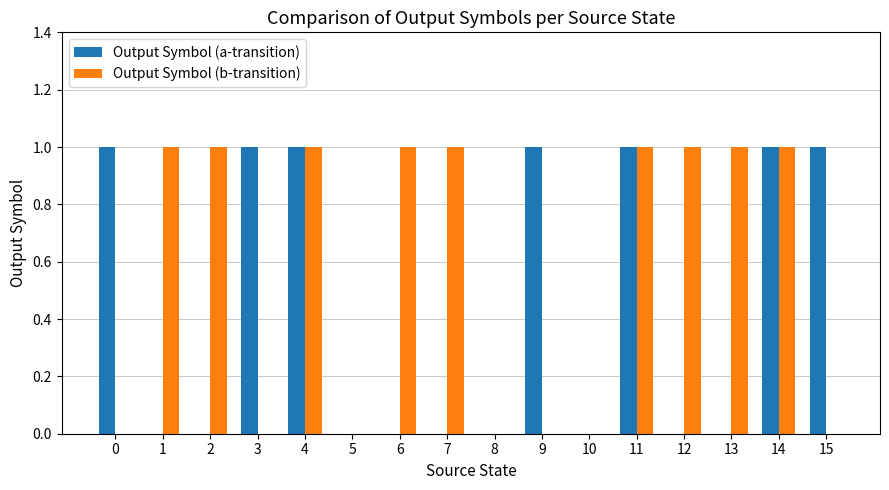

What are all the series names shown in the legend?

Output Symbol (a-transition), Output Symbol (b-transition)